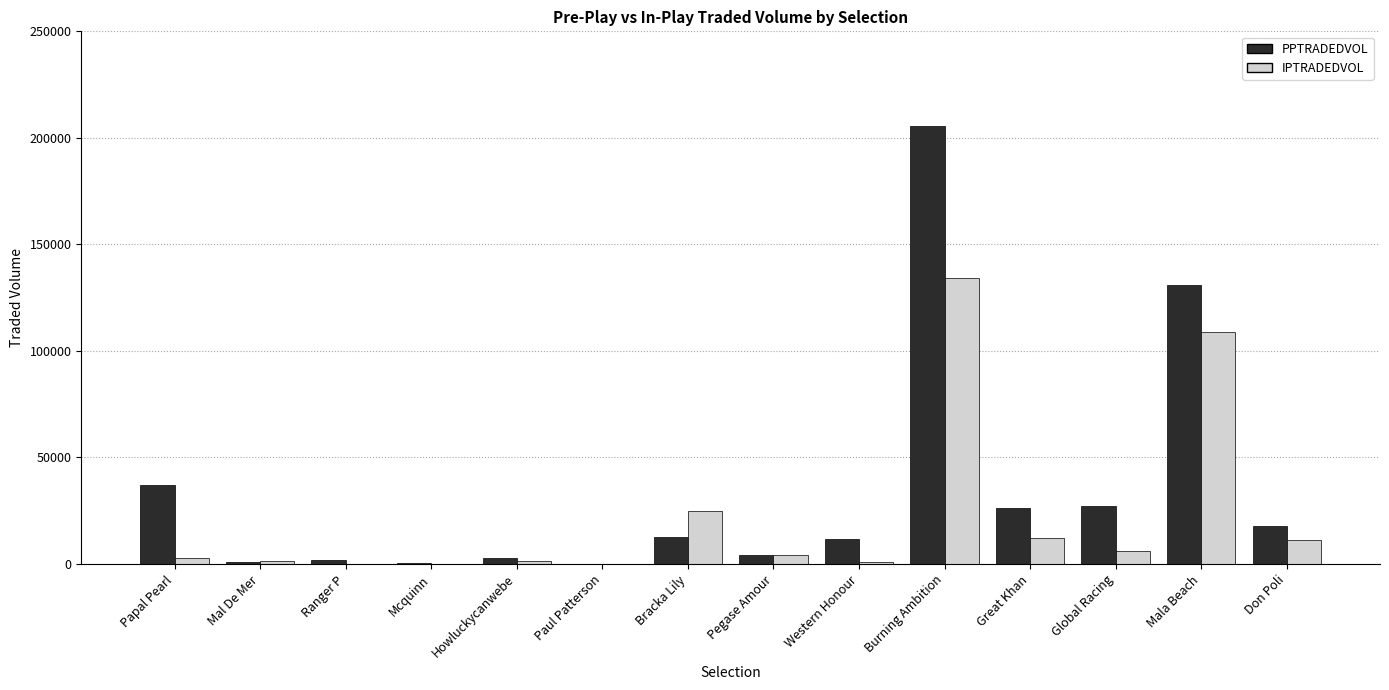

Is the value of IPTRADEDVOL at Pegase Amour greater than the value of PPTRADEDVOL at Mala Beach?

No